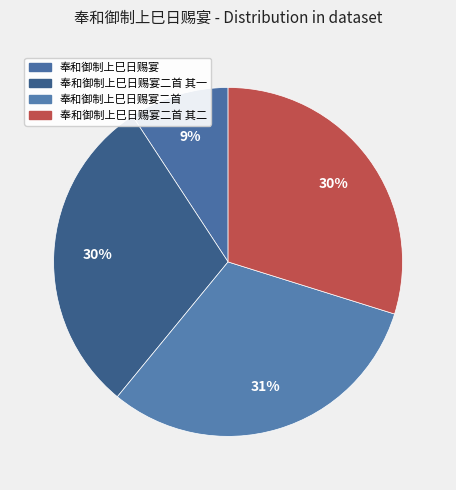

How many segments does this pie chart have?

4